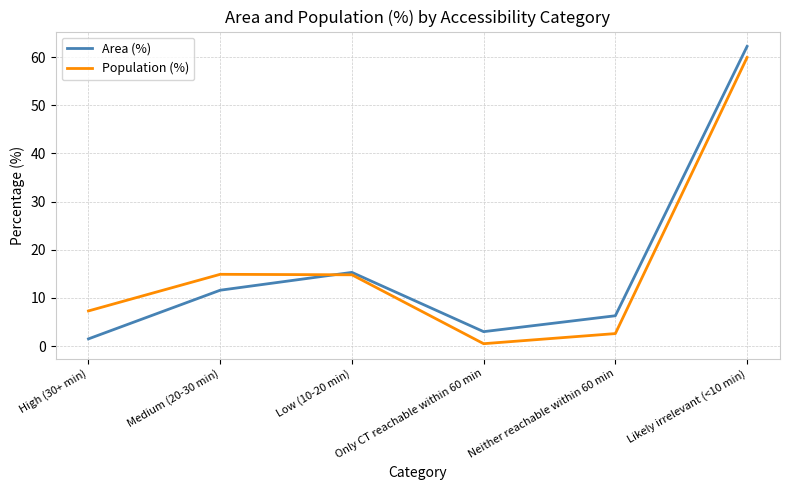

True or false: Area (%) and Population (%) intersect in this chart.

True